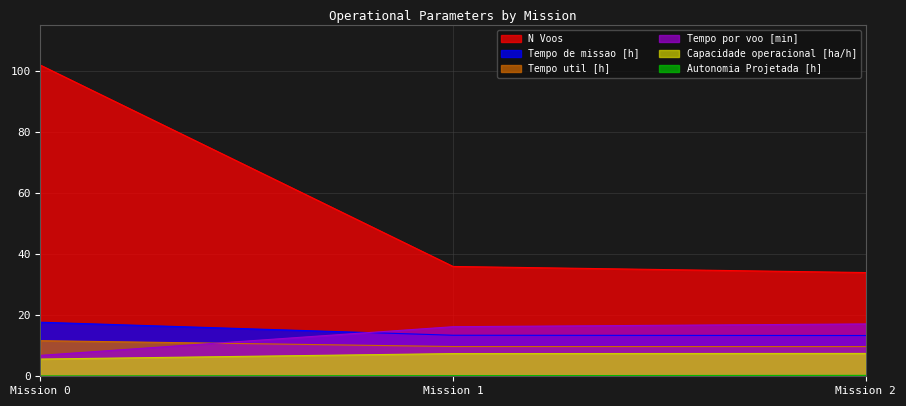

What is the total value across all series at 0?

144.0